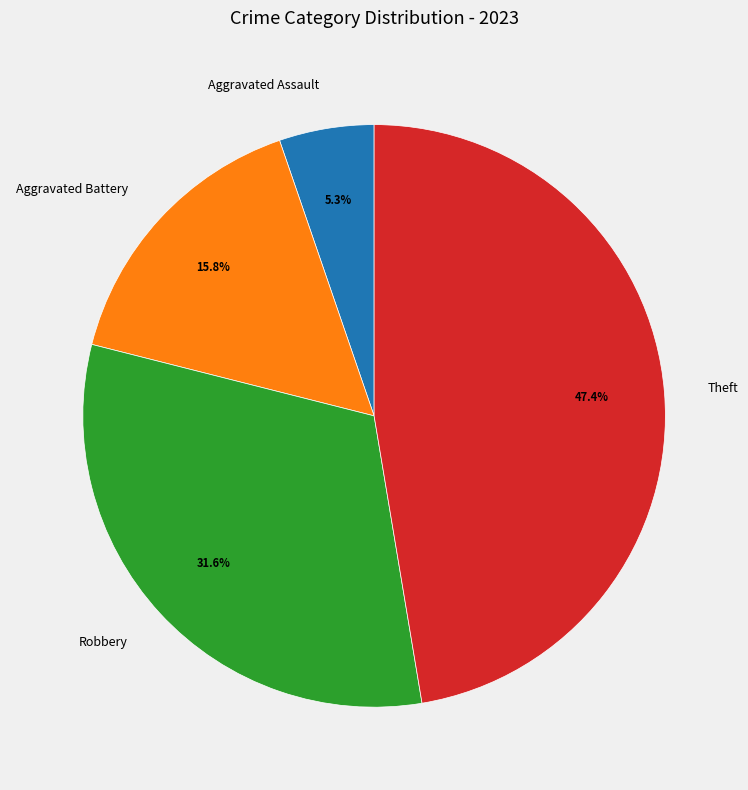

How many segments does this pie chart have?

4